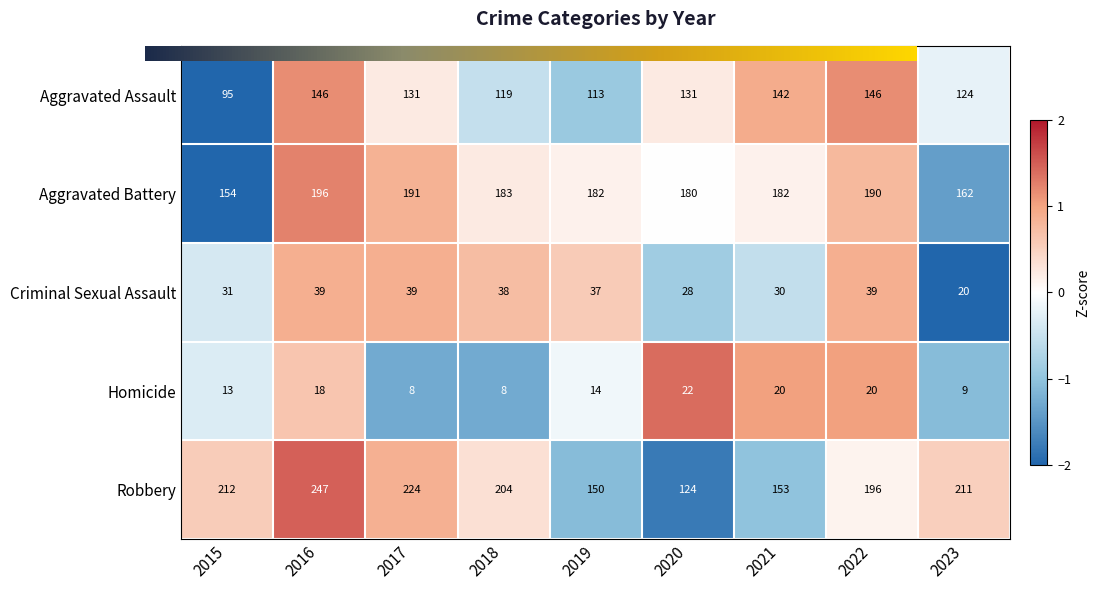

What is the minimum value shown in the chart?

8